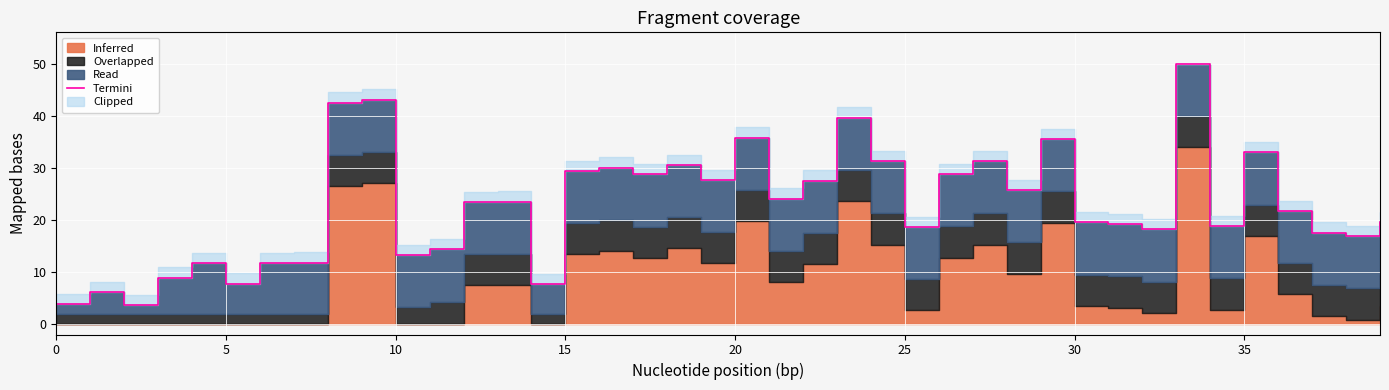

How many interior local peaks (higher than both neighbors) does the data have?

12